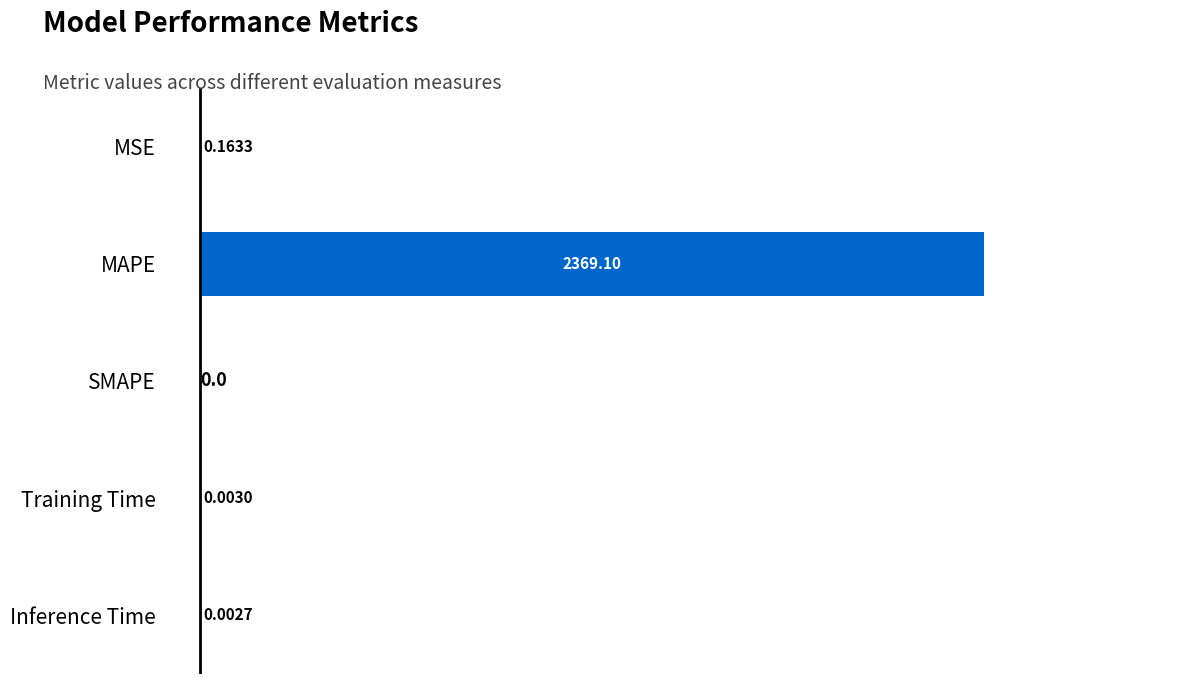

Where is the data nearest to the value 1184?

MSE